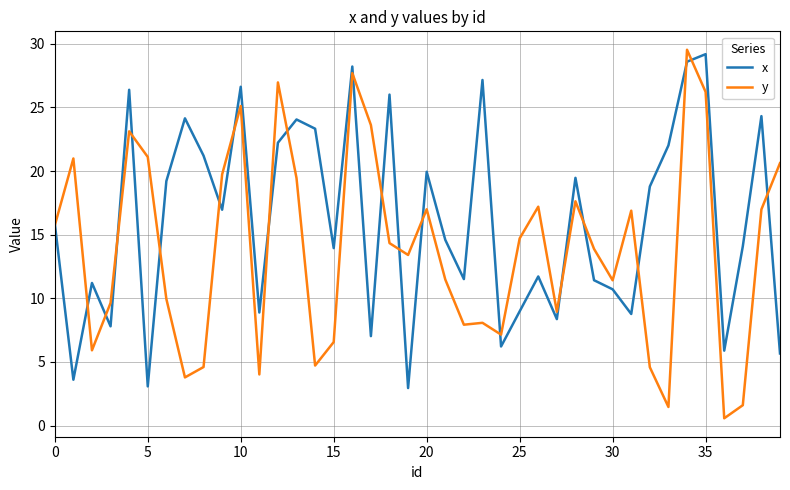

Which series has the widest spread of values?

y